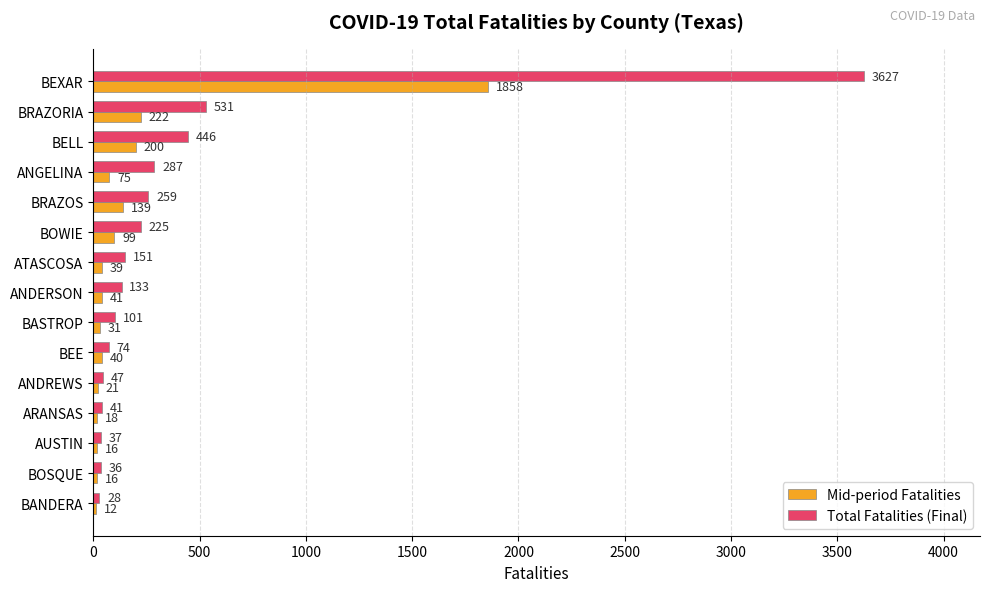

The value of Total Fatalities (Final) at BASTROP is 101. True or false?

True